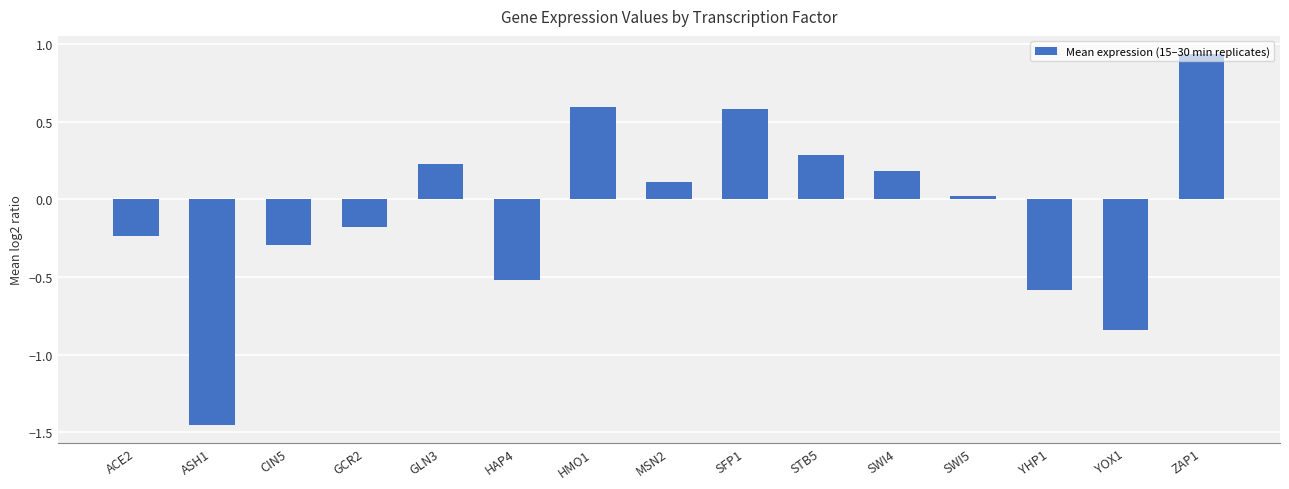

At which label does the data first exceed 0?

GLN3